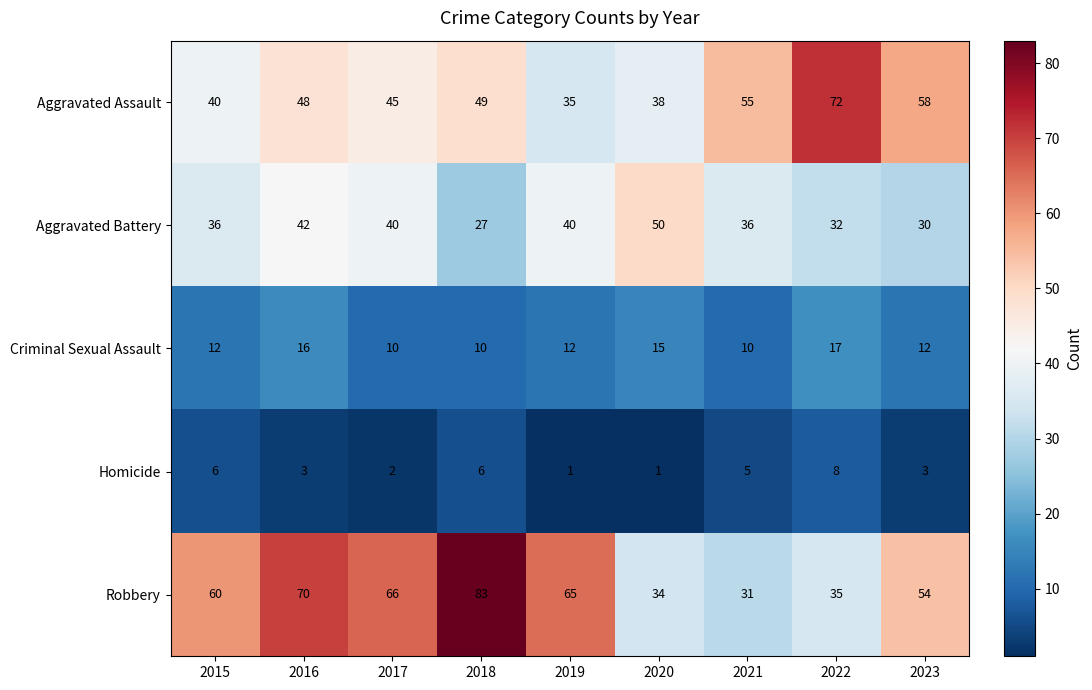

List the series in order of their peak value, highest first.

Robbery, Aggravated Assault, Aggravated Battery, Criminal Sexual Assault, Homicide